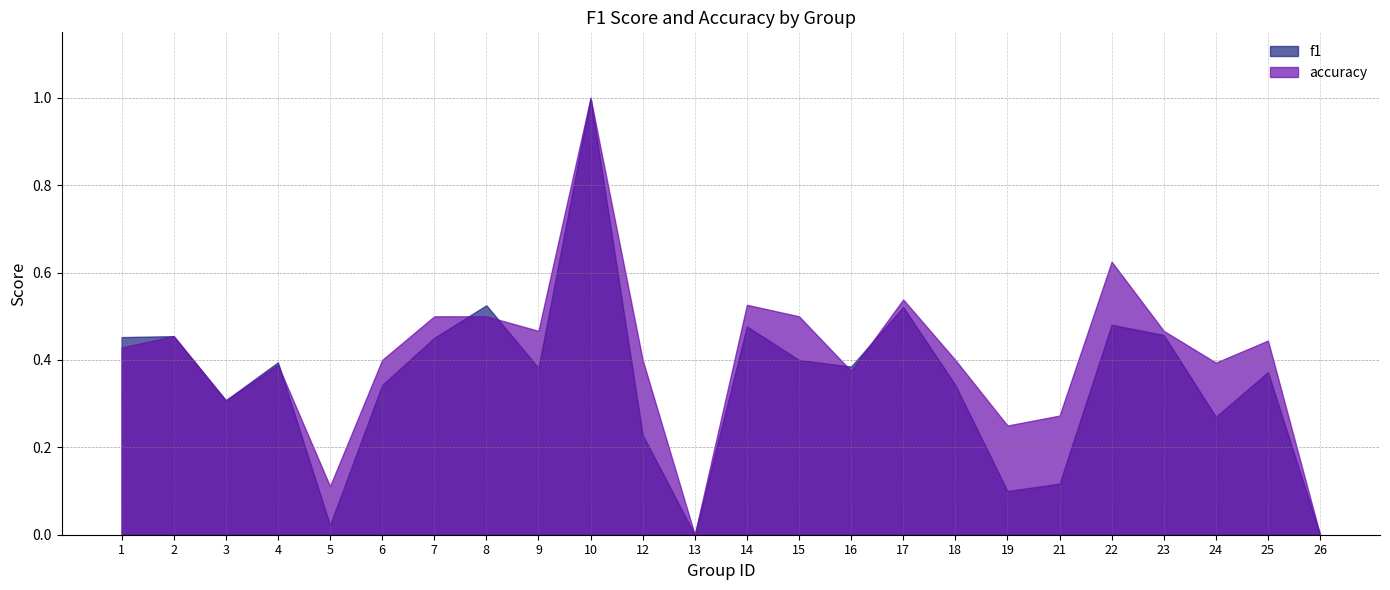

At which category is the sum across all series the highest?

10